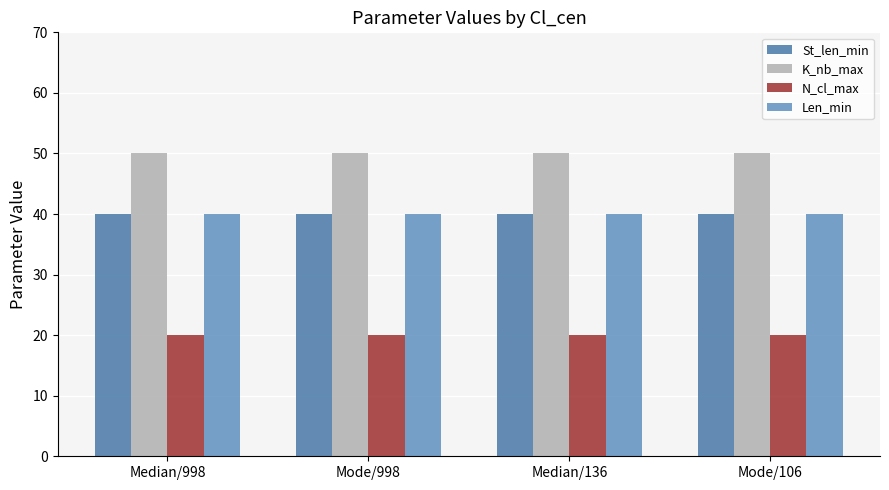

Reading left to right, extract all data points from this chart.

St_len_min: 40	40	40	40
K_nb_max: 50	50	50	50
N_cl_max: 20	20	20	20
Len_min: 40	40	40	40